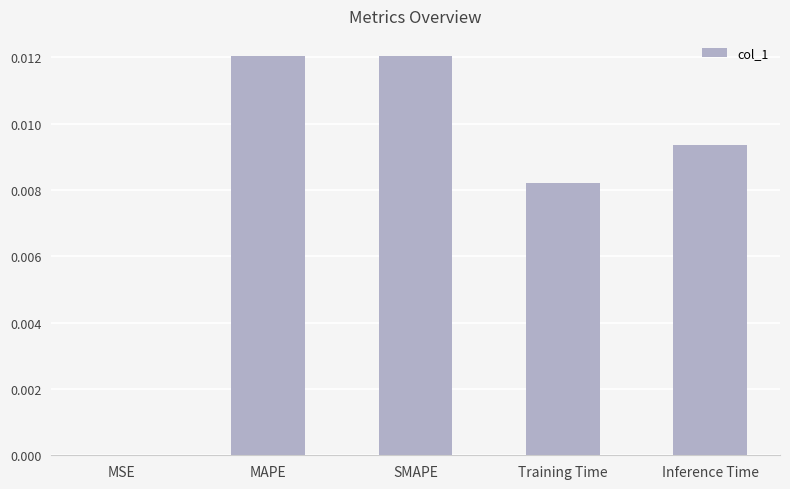

Is it true that the value at MAPE is 0.0?

True